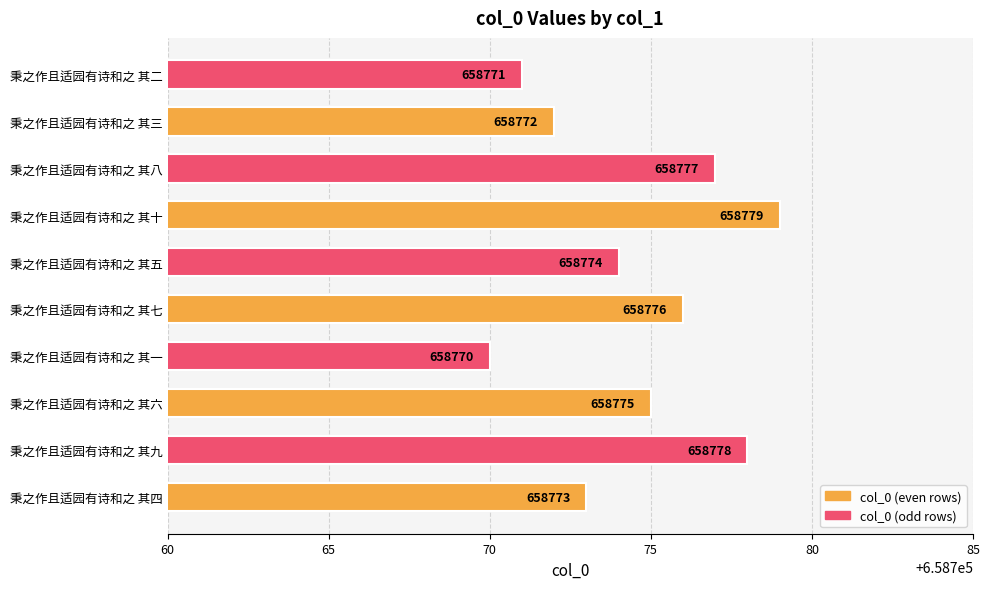

What is the difference between the maximum and minimum values?

9